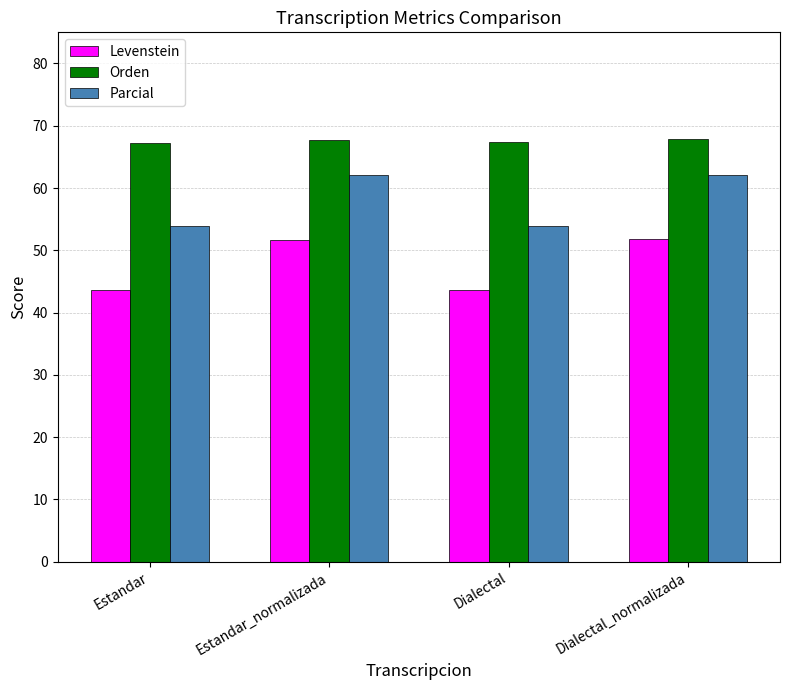

The Parcial series shows 53.9 at Estandar. True or false?

True